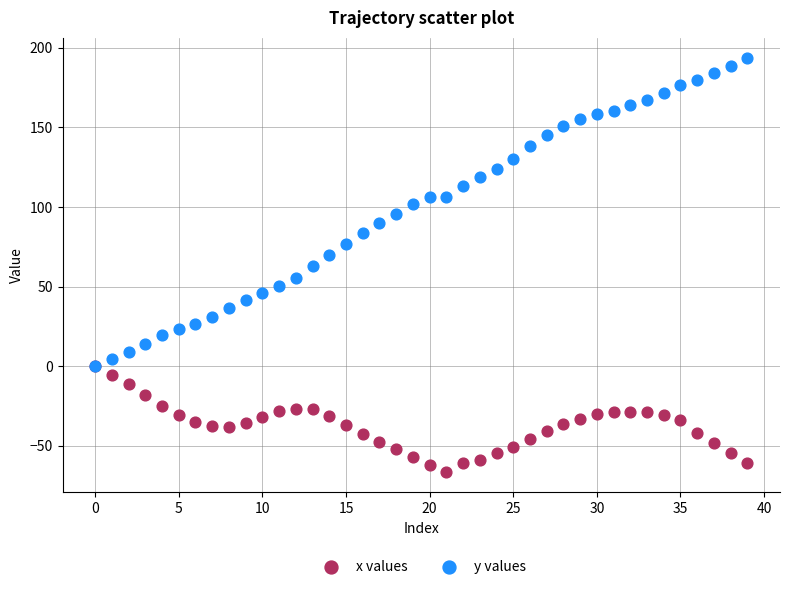

Which series contains the highest Y value?

y values